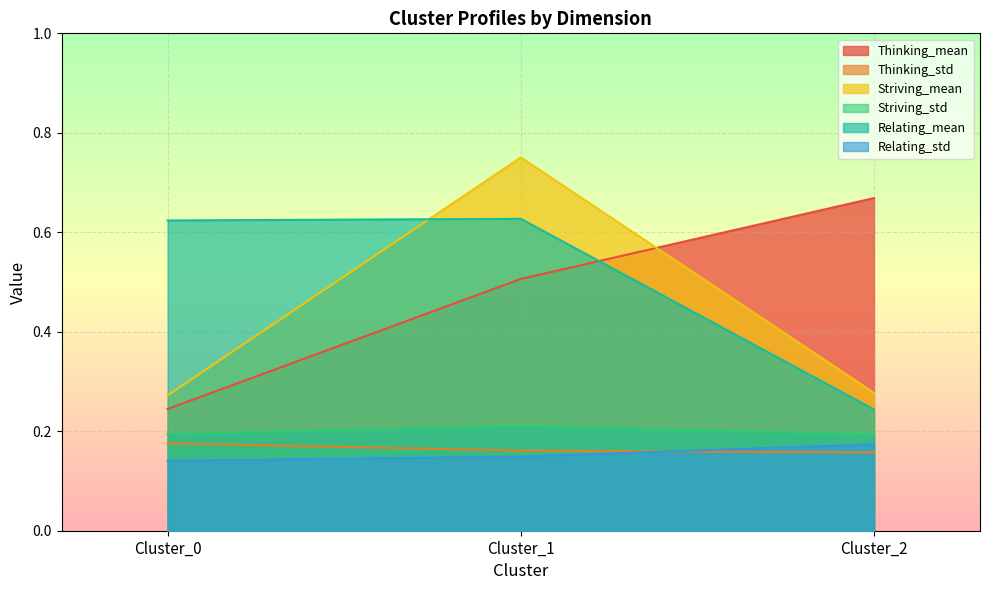

Which has a higher value, Cluster_0 or Cluster_1?

Cluster_1